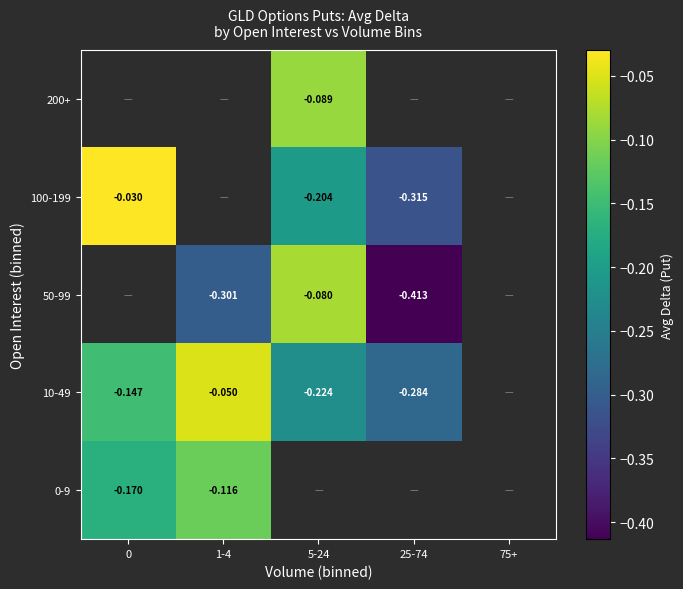

Rank the series by their maximum value, from highest to lowest.

10-49, 50-99, 100-199, 200+, 0-9